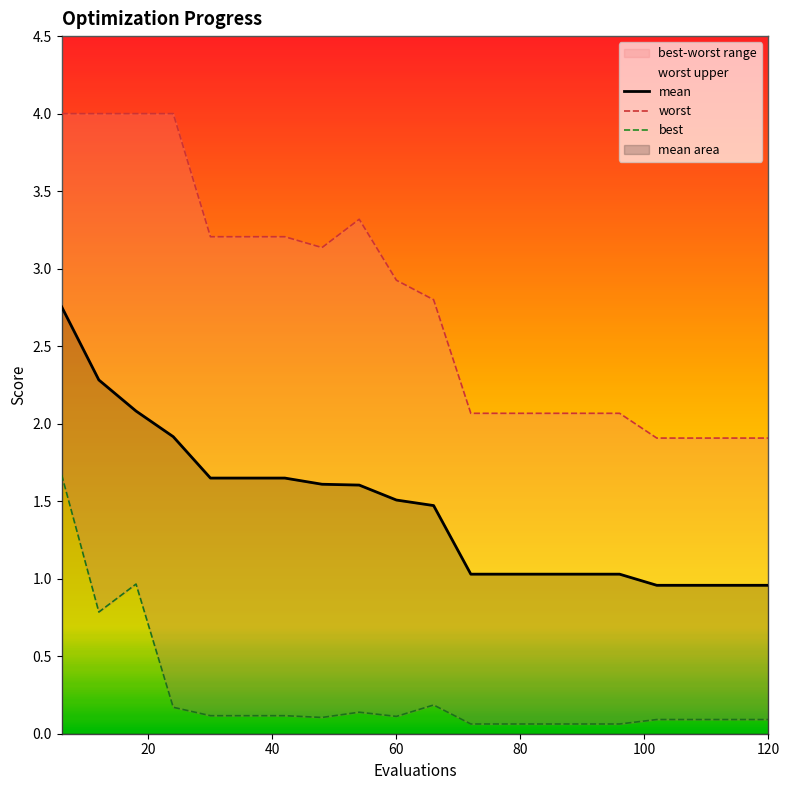

Which category has the highest value in the mean series?

6